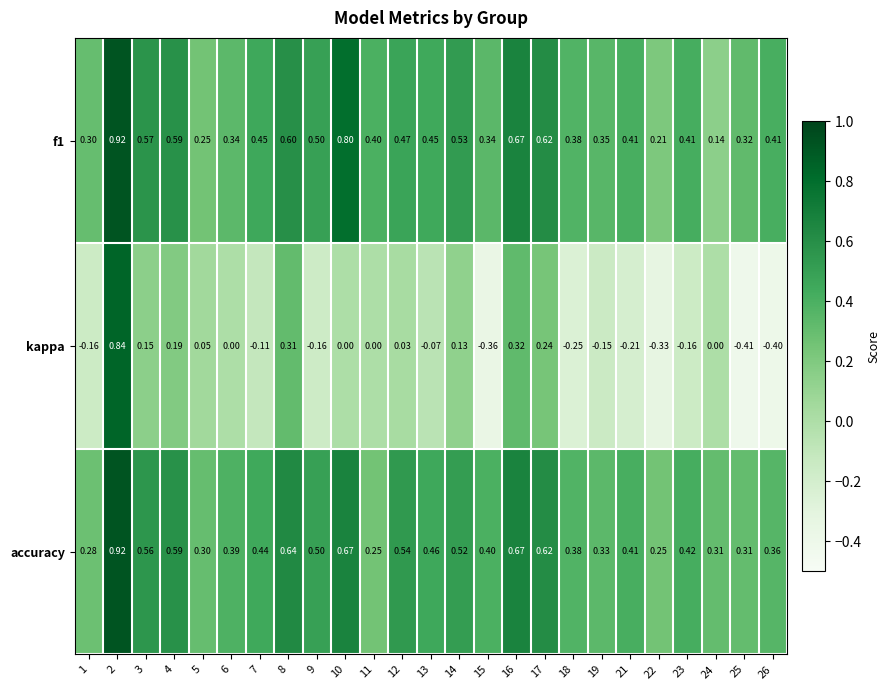

Rank the series at 12 from highest to lowest value.

accuracy, f1, kappa